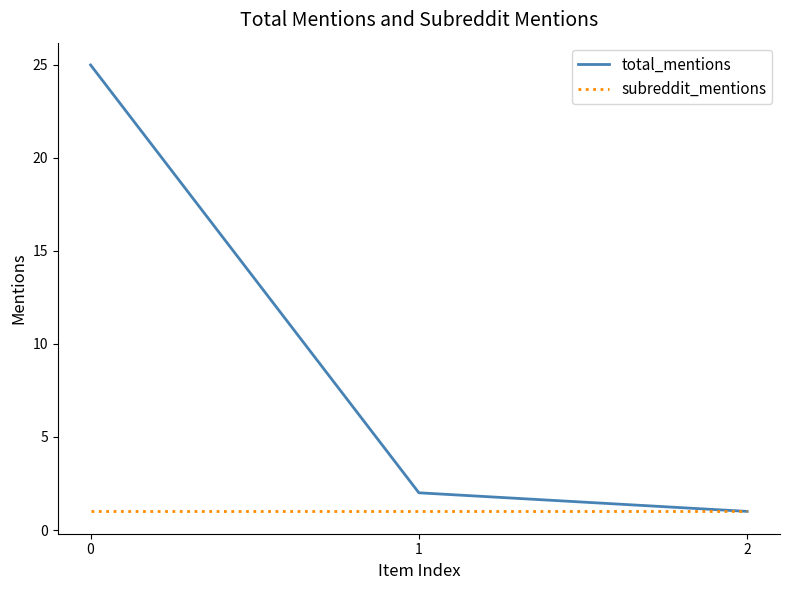

Is it true that subreddit_mentions equals 1 at 1?

True